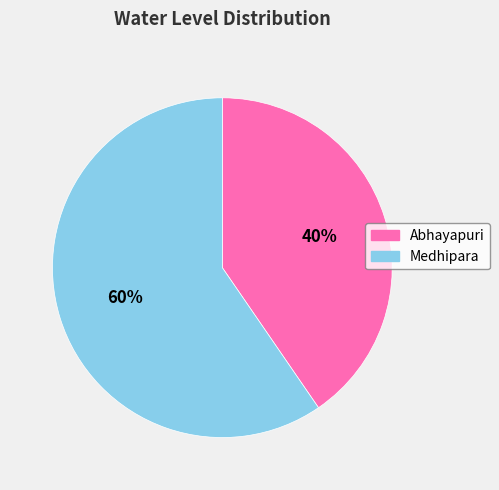

Which has a higher value, Abhayapuri or Medhipara?

Medhipara